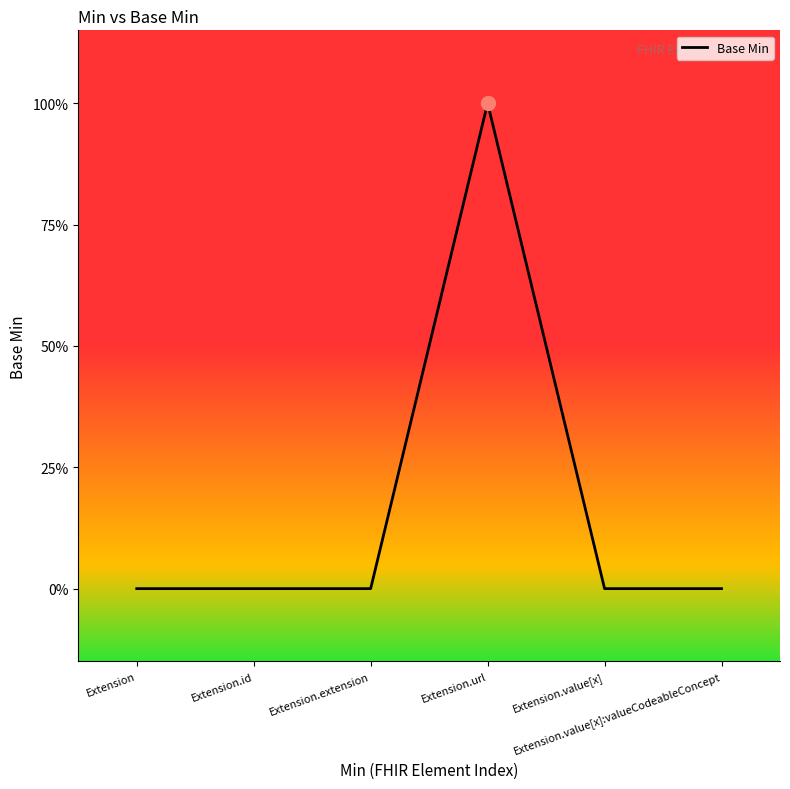

Is this an area chart (filled region under the line)?

No